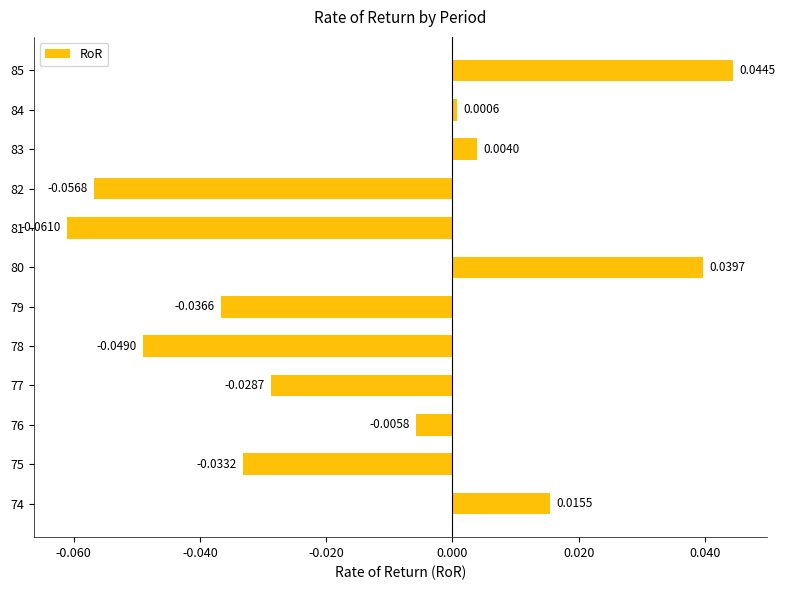

List the labels in order of value, largest first.

85, 80, 74, 83, 84, 76, 77, 75, 79, 78, 82, 81